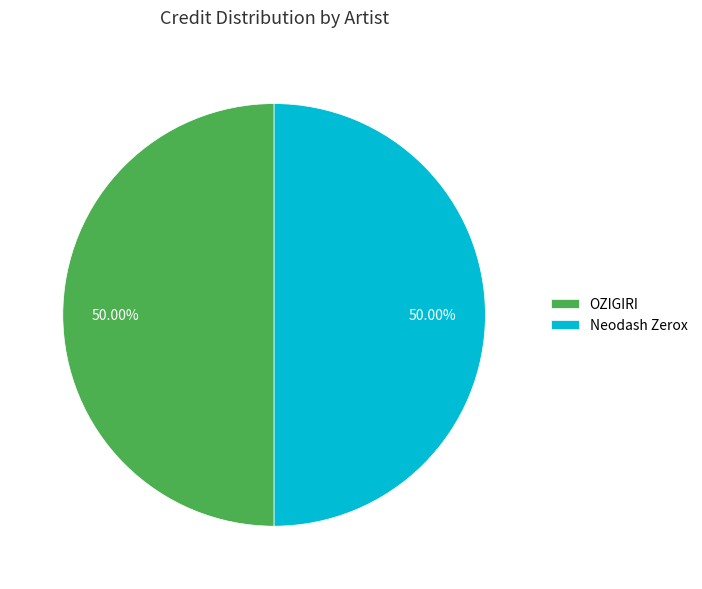

Combined, do OZIGIRI and Neodash Zerox account for over 50%?

Yes